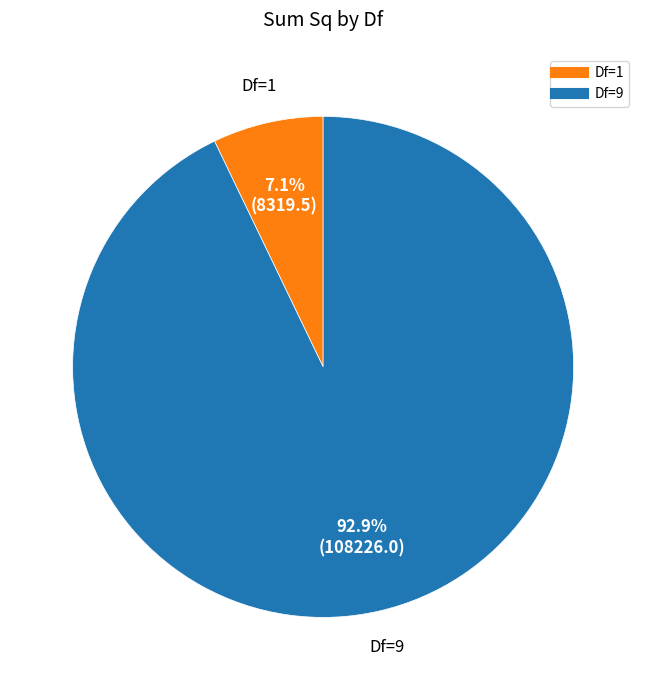

Is there any slice that represents more than half of the pie?

Yes